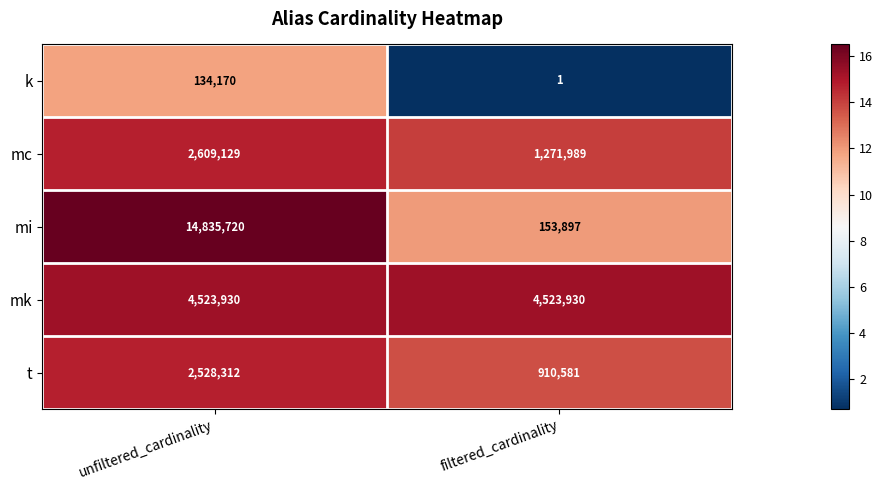

At unfiltered_cardinality, list the series in order from smallest to largest.

k, t, mc, mk, mi